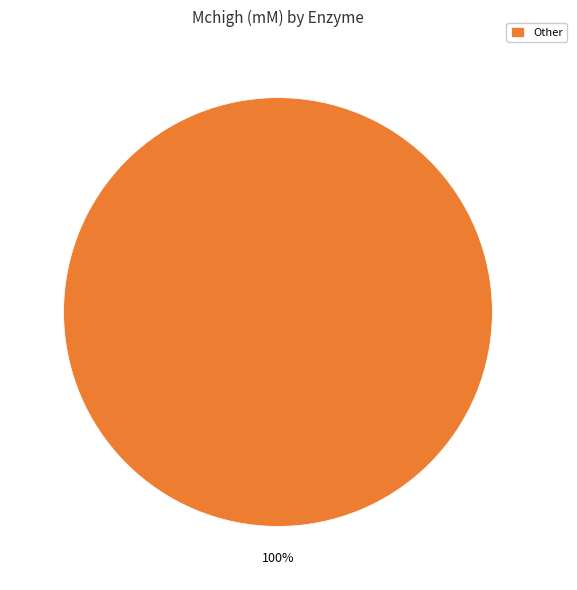

To the nearest percent, what portion does Other represent?

100%